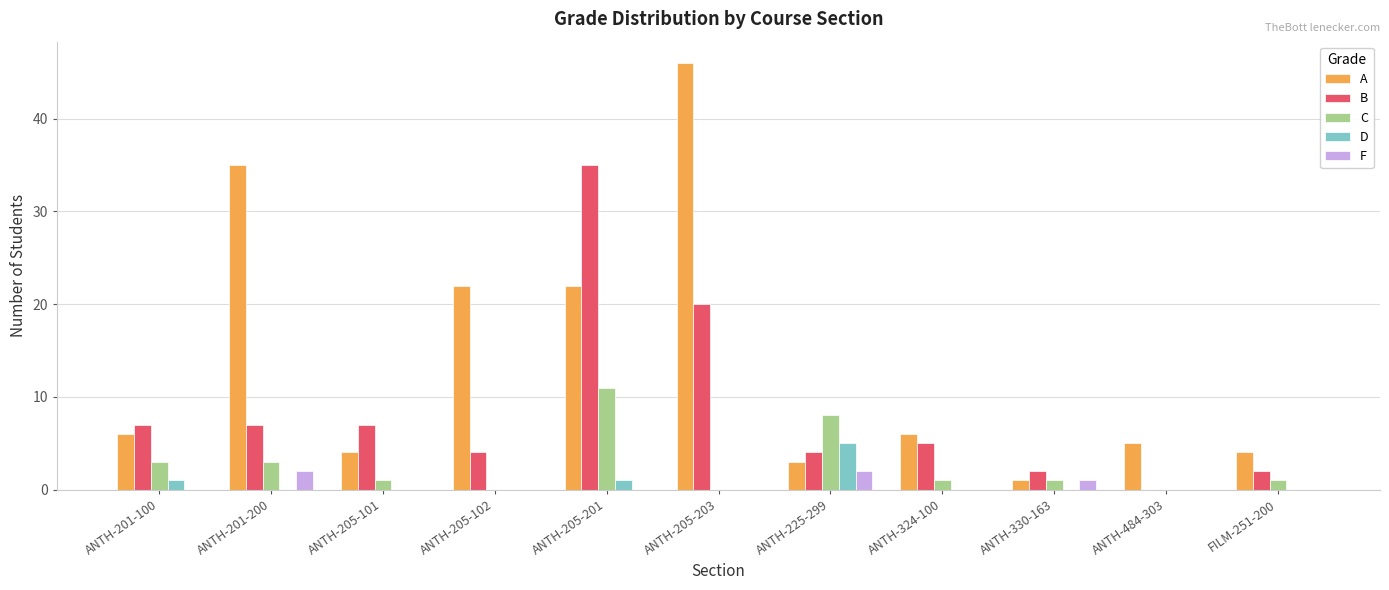

Which series changed the most between ANTH-205-102 and ANTH-330-163?

A